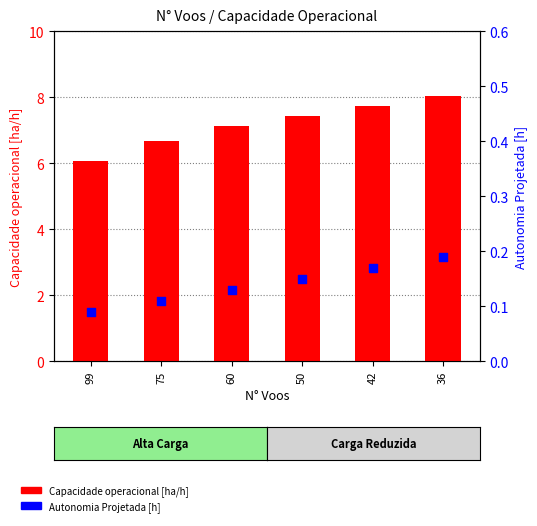

Is the value of Capacidade operacional [ha/h] at 99 greater than the value of Autonomia Projetada [h] at 42?

Yes